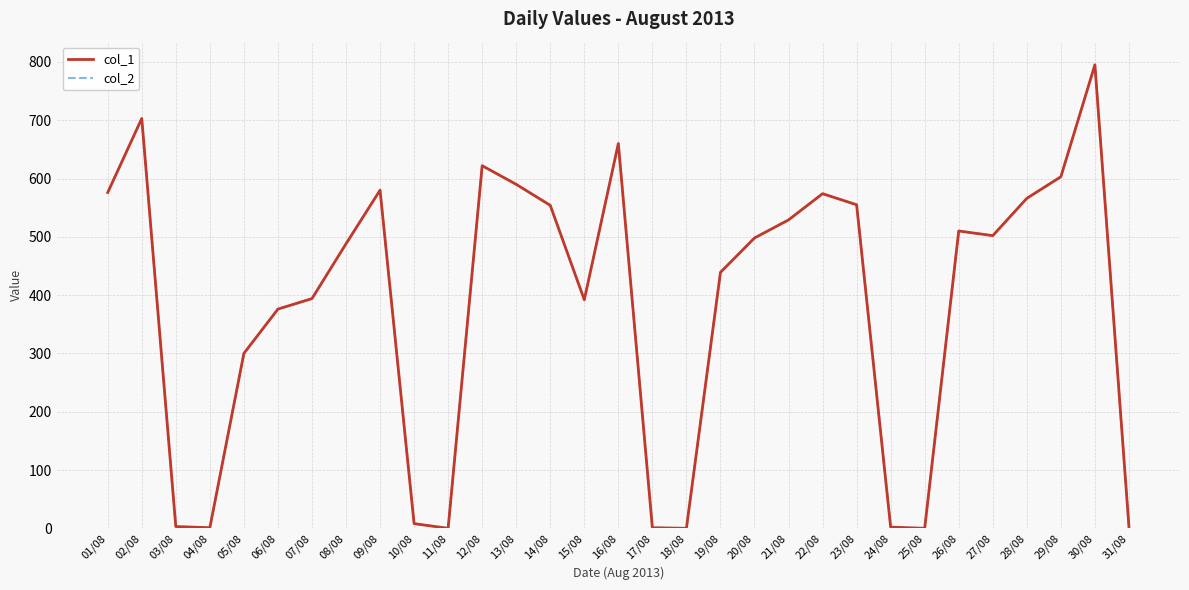

Does the chart display data point markers on the line(s)?

No